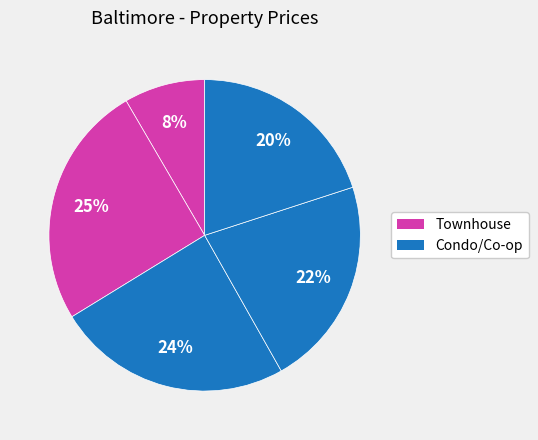

Count the number of slices in the pie.

5